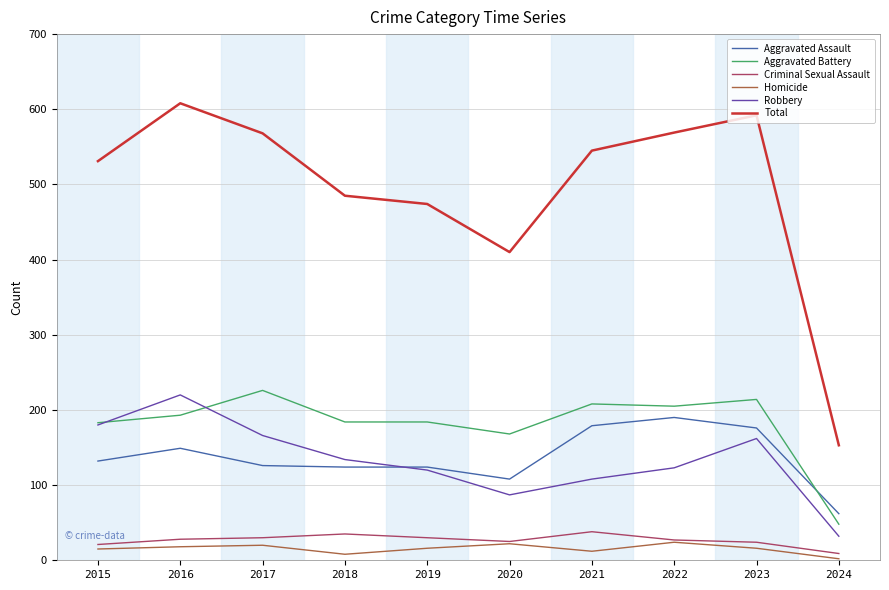

What is the highest value of the Robbery series?

220